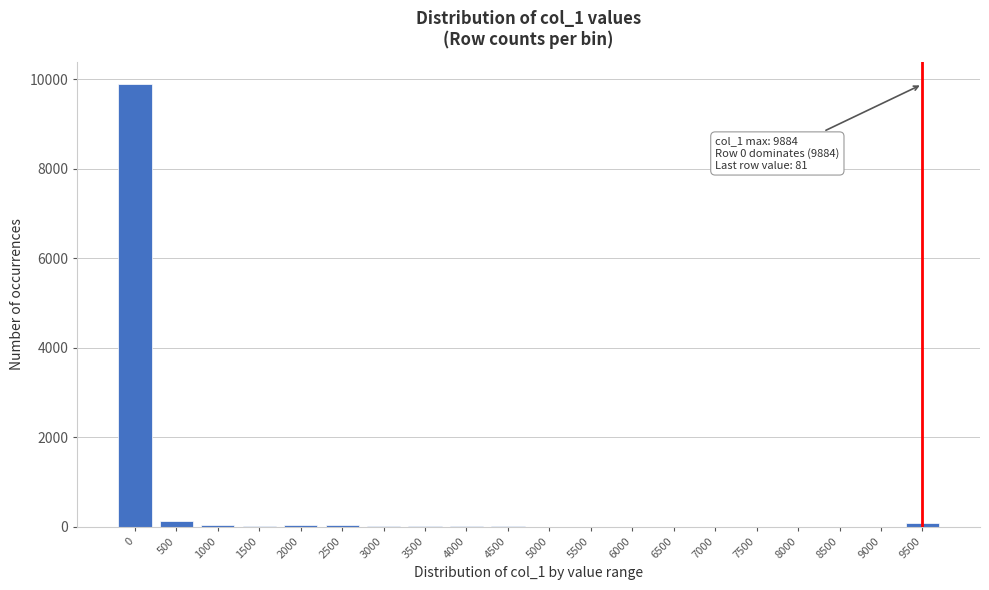

What is the maximum value shown in the chart?

9884